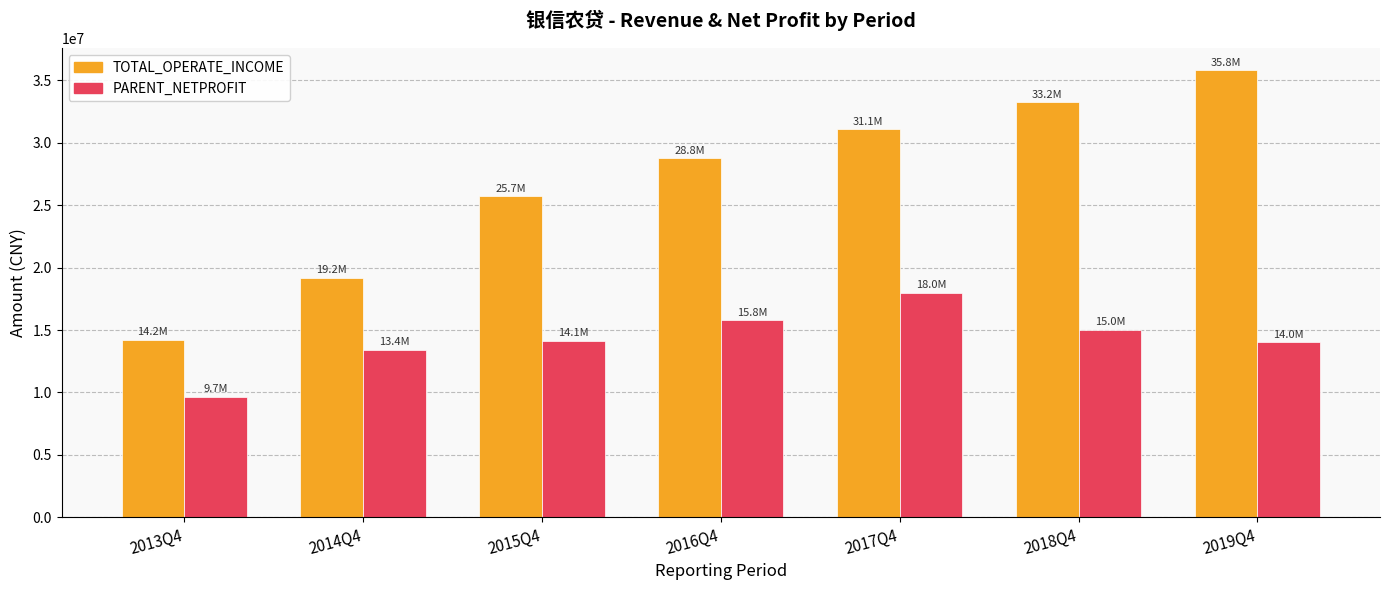

How many series are shown in this chart?

2